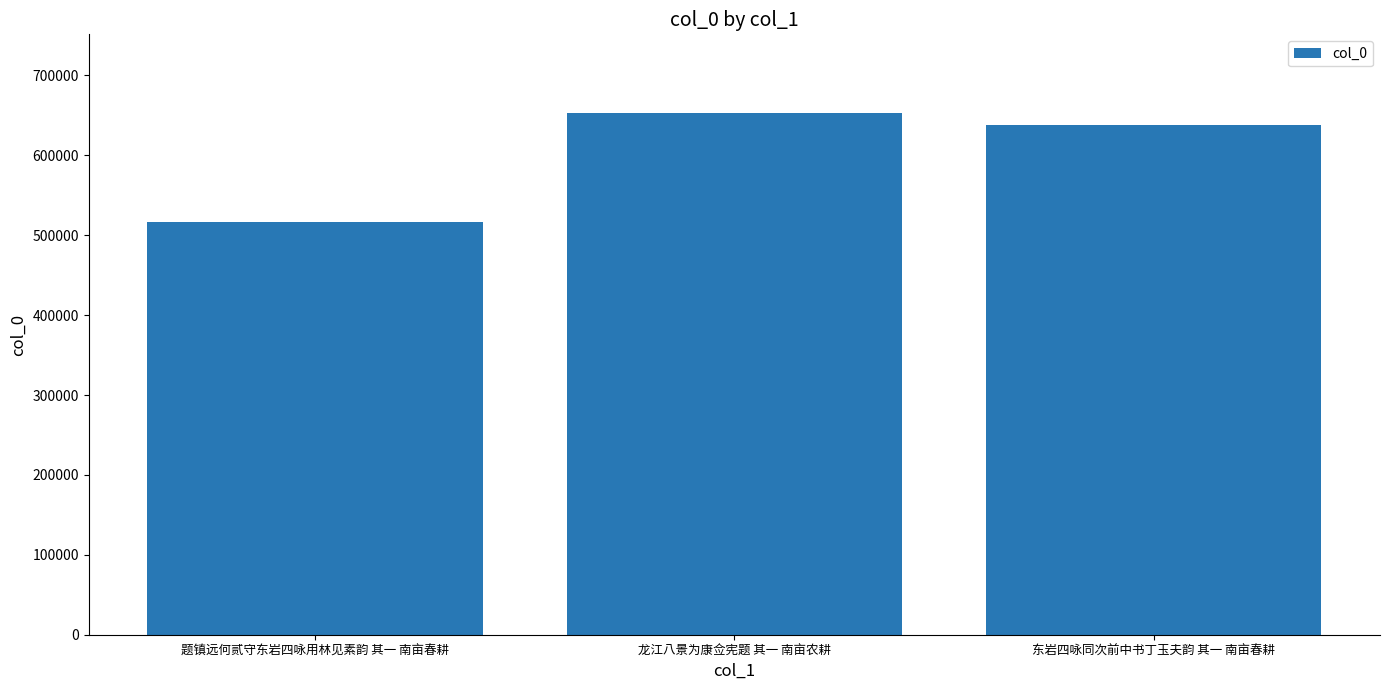

What is the label of the 1st bar from the left?

题镇远何贰守东岩四咏用林见素韵 其一 南亩春耕